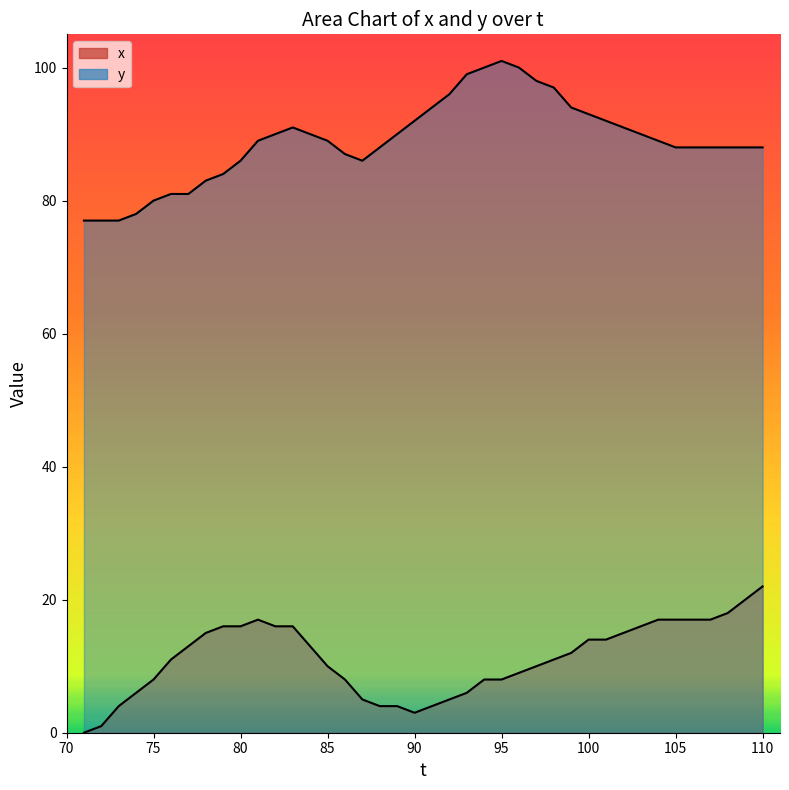

The value of y at 104 is 116. True or false?

False